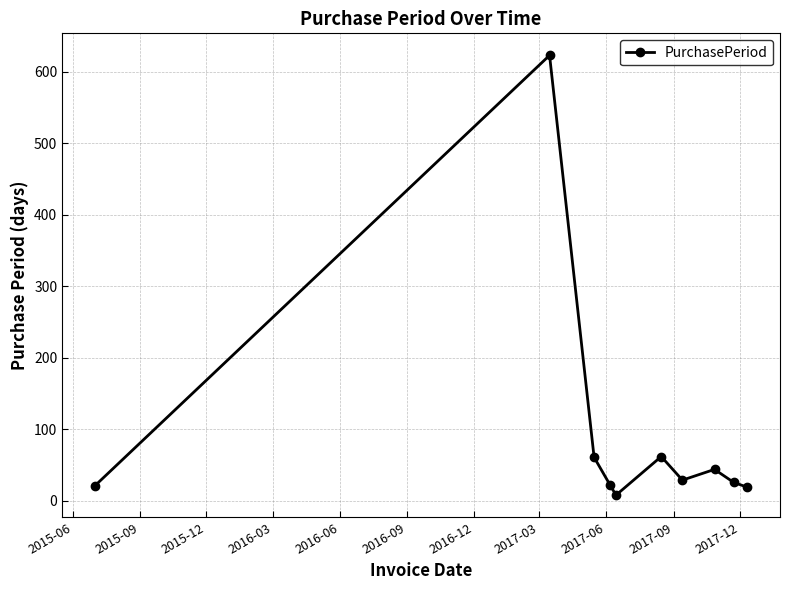

True or false: the data has more than 2 interior local peaks.

True